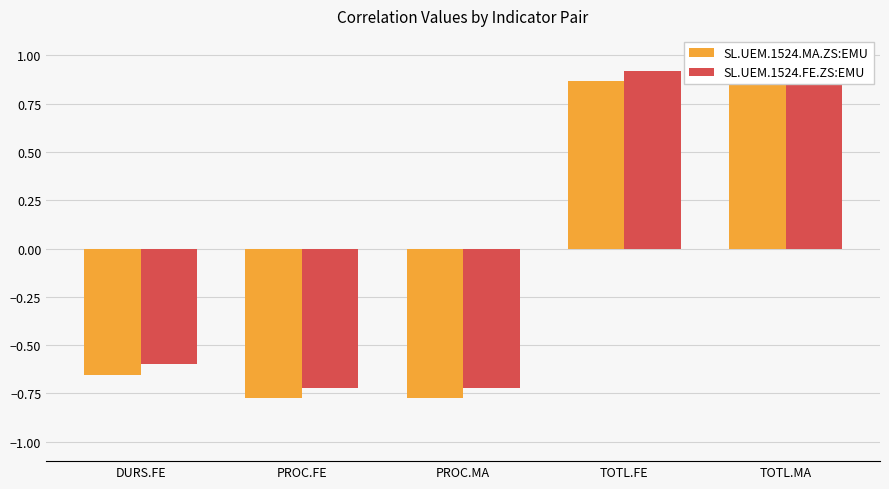

Which series has the widest spread of values?

SL.UEM.1524.MA.ZS:EMU